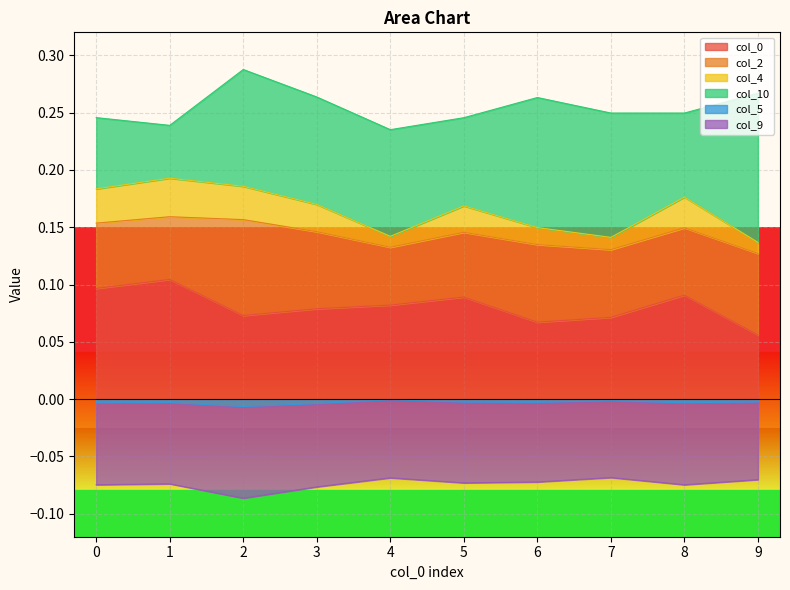

What is the minimum value shown in the chart?

-0.1